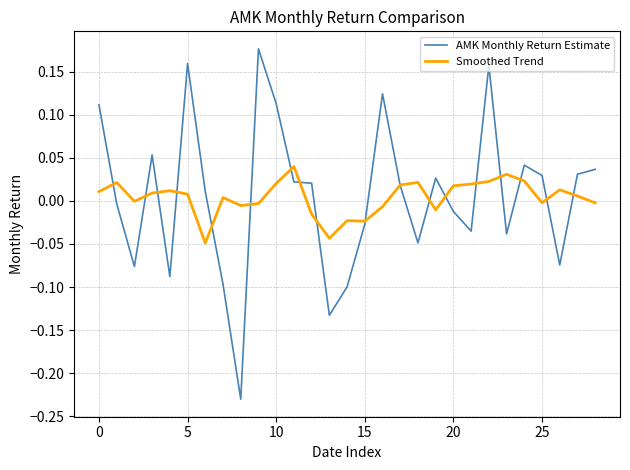

Rank the series by their maximum value, from lowest to highest.

Smoothed Trend, AMK Monthly Return Estimate